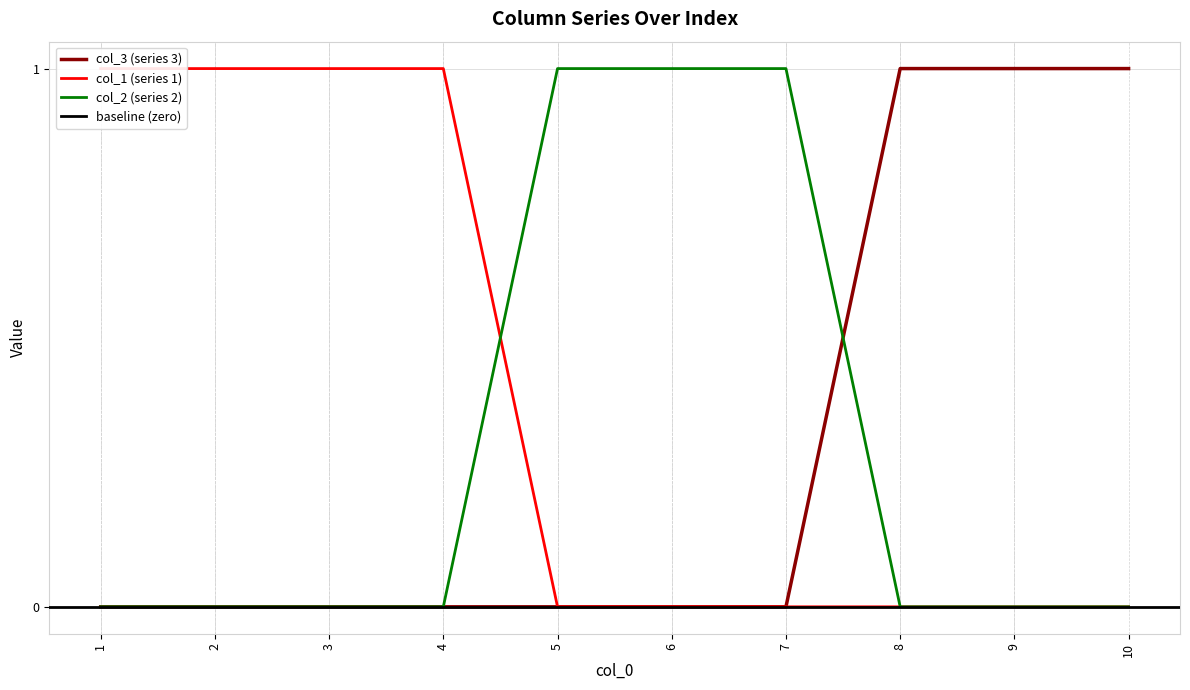

Rank the series by their maximum value, from highest to lowest.

col_3, col_1, col_2